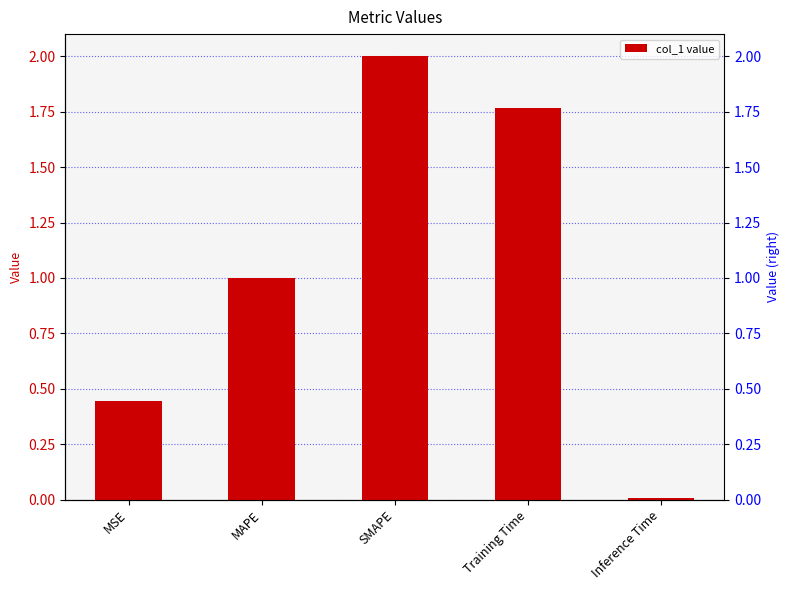

Rank the categories by value from highest to lowest.

SMAPE, Training Time, MAPE, MSE, Inference Time